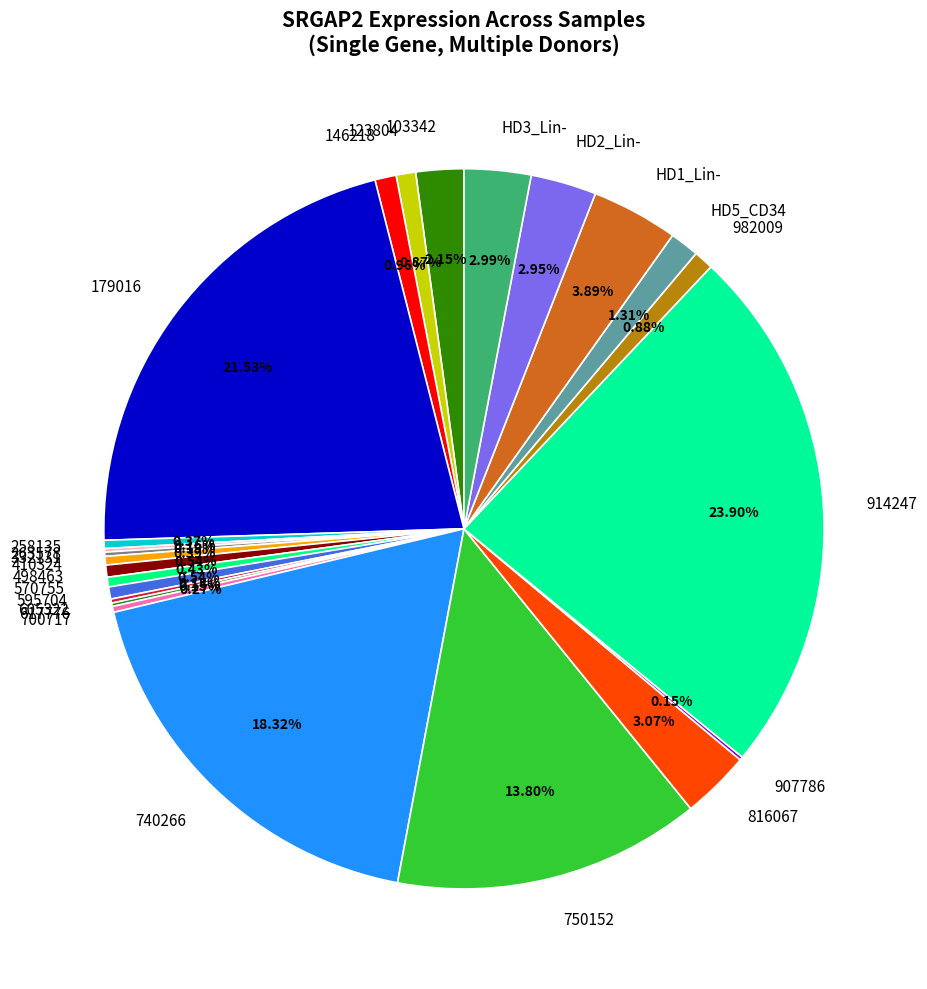

Is there any slice that represents more than half of the pie?

No